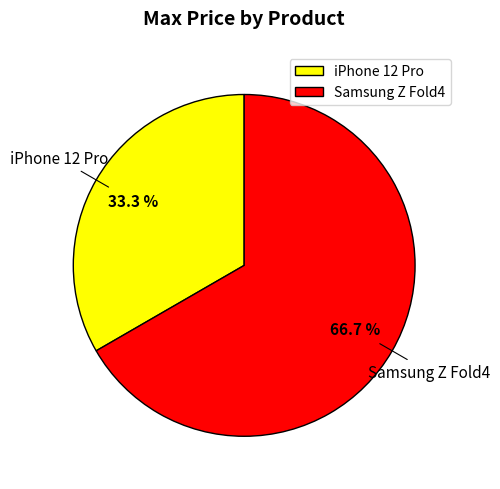

How many segments does this pie chart have?

2